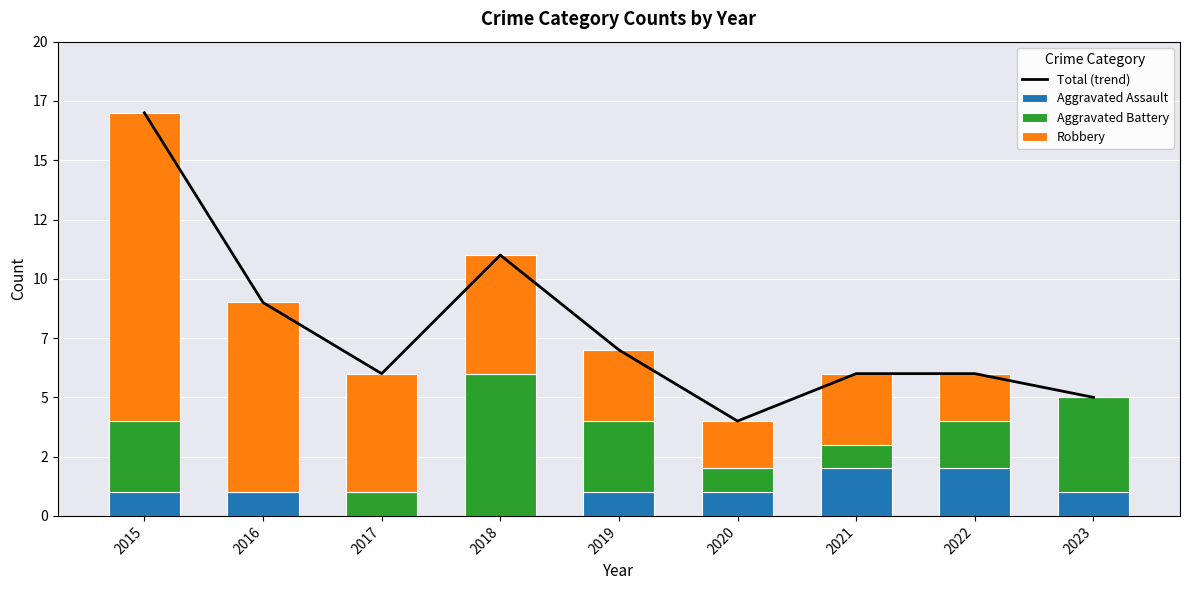

What are all the series names shown in the legend?

Total (trend), Aggravated Assault, Aggravated Battery, Robbery